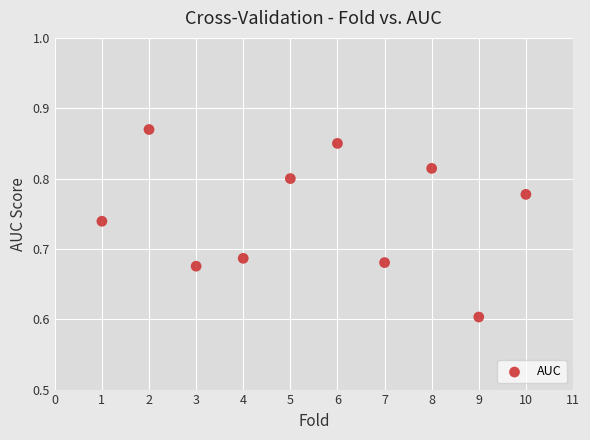

What Y value in the scatter plot is closest to 0?

0.6